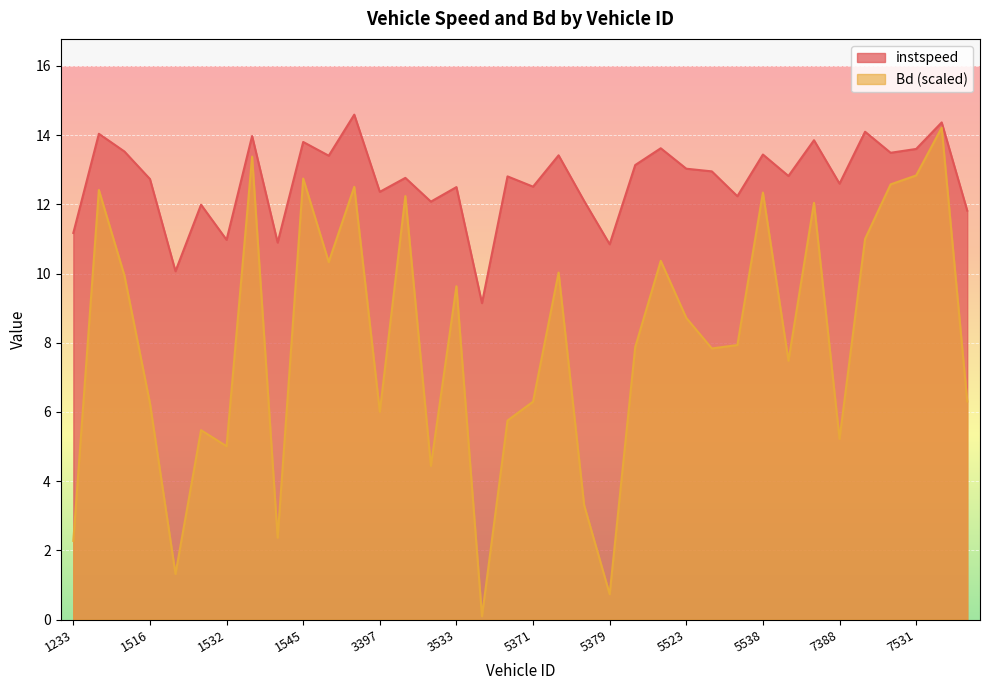

What are all the series names shown in the legend?

instspeed, Bd (scaled)